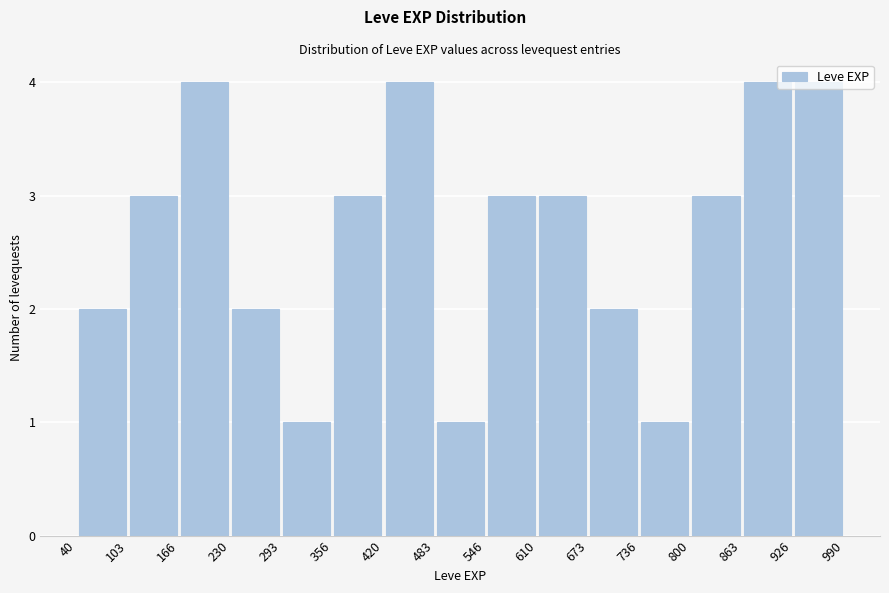

Reading left to right, list every bar in this chart as the range it spans on the x-axis followed by its height. The values are not printed on the chart, so give them approximately, as read against the axis.

40 to 103: 2
103 to 166: 3
166 to 230: 4
230 to 293: 2
293 to 356: 1
356 to 420: 3
420 to 483: 4
483 to 546: 1
546 to 610: 3
610 to 673: 3
673 to 736: 2
736 to 800: 1
800 to 863: 3
863 to 926: 4
926 to 990: 4